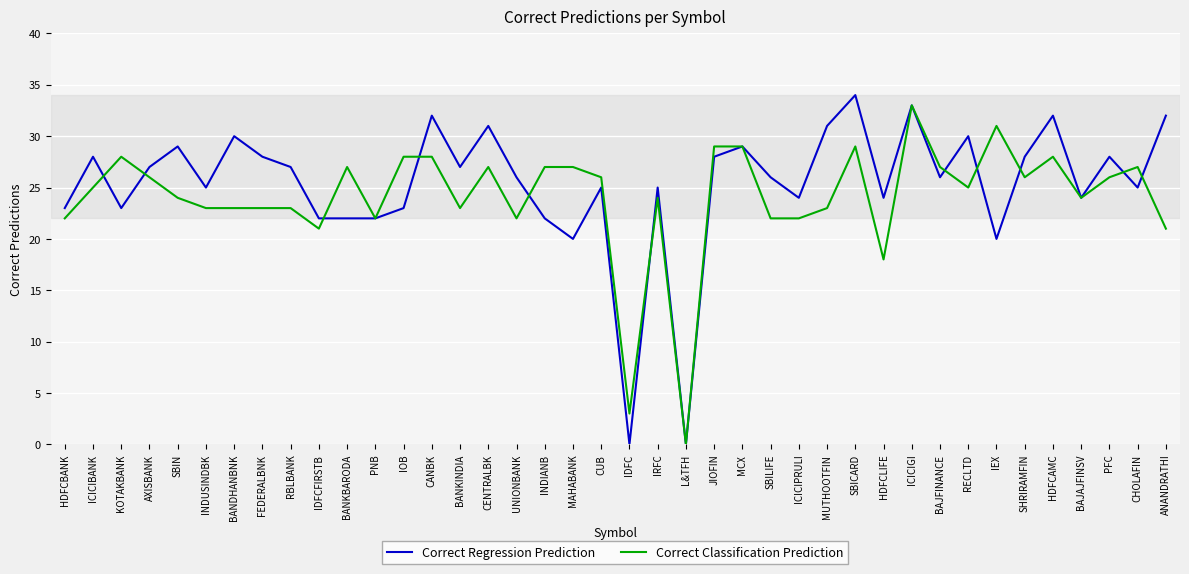

What is the maximum value for Correct Classification Prediction?

33